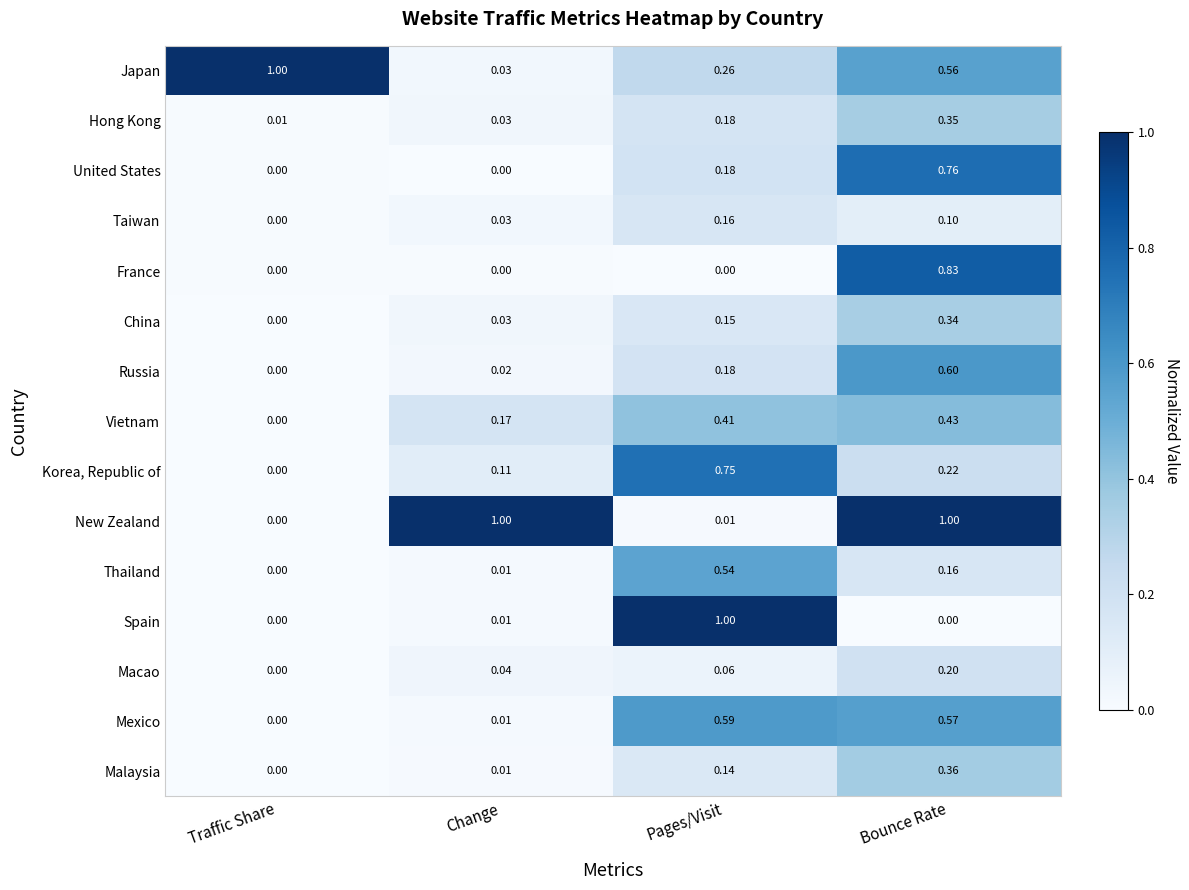

Which category has the highest value in the Korea, Republic of series?

Pages/Visit